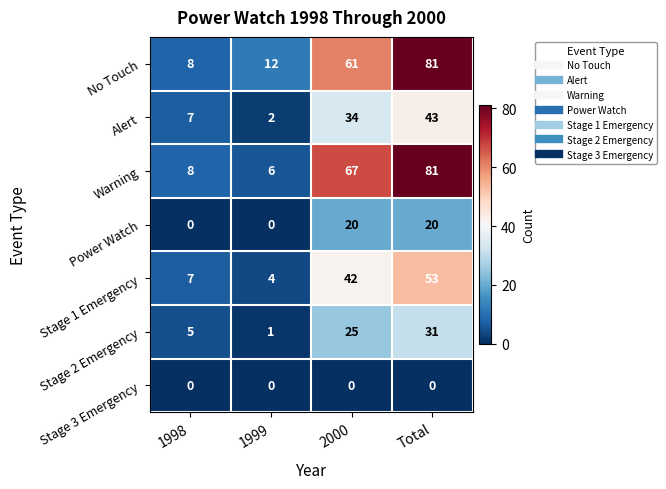

At which category is the sum across all series the highest?

Total